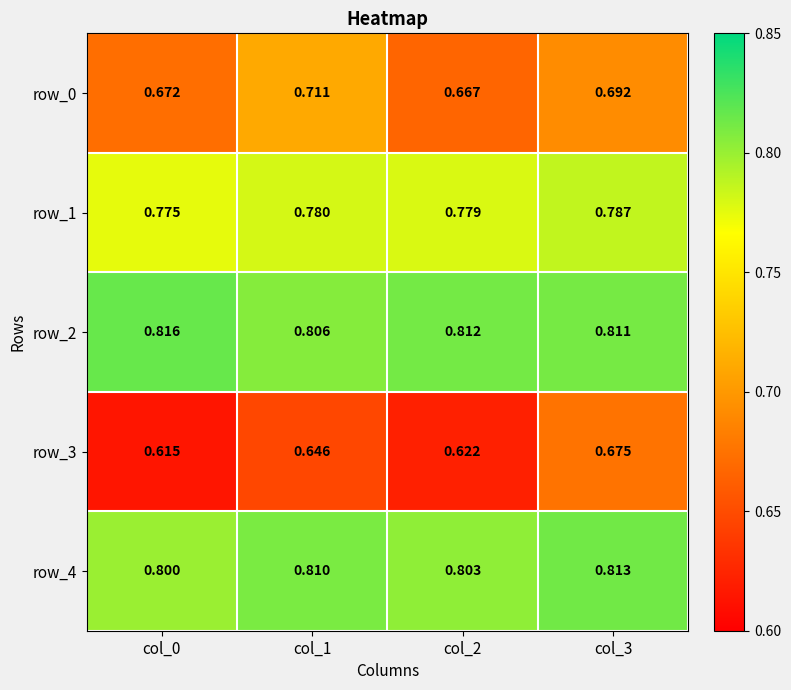

What is the maximum value shown in the chart?

0.8